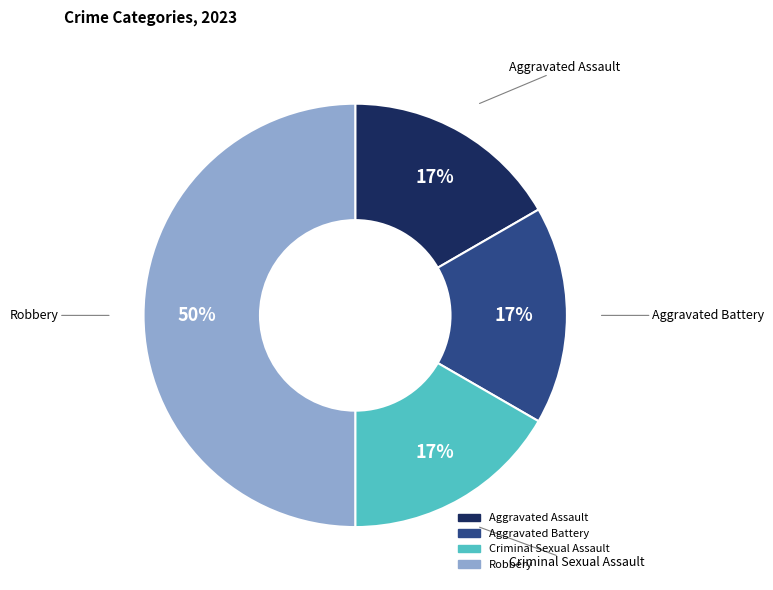

Approximately how many times larger is the value at Aggravated Battery compared to Robbery?

0.3